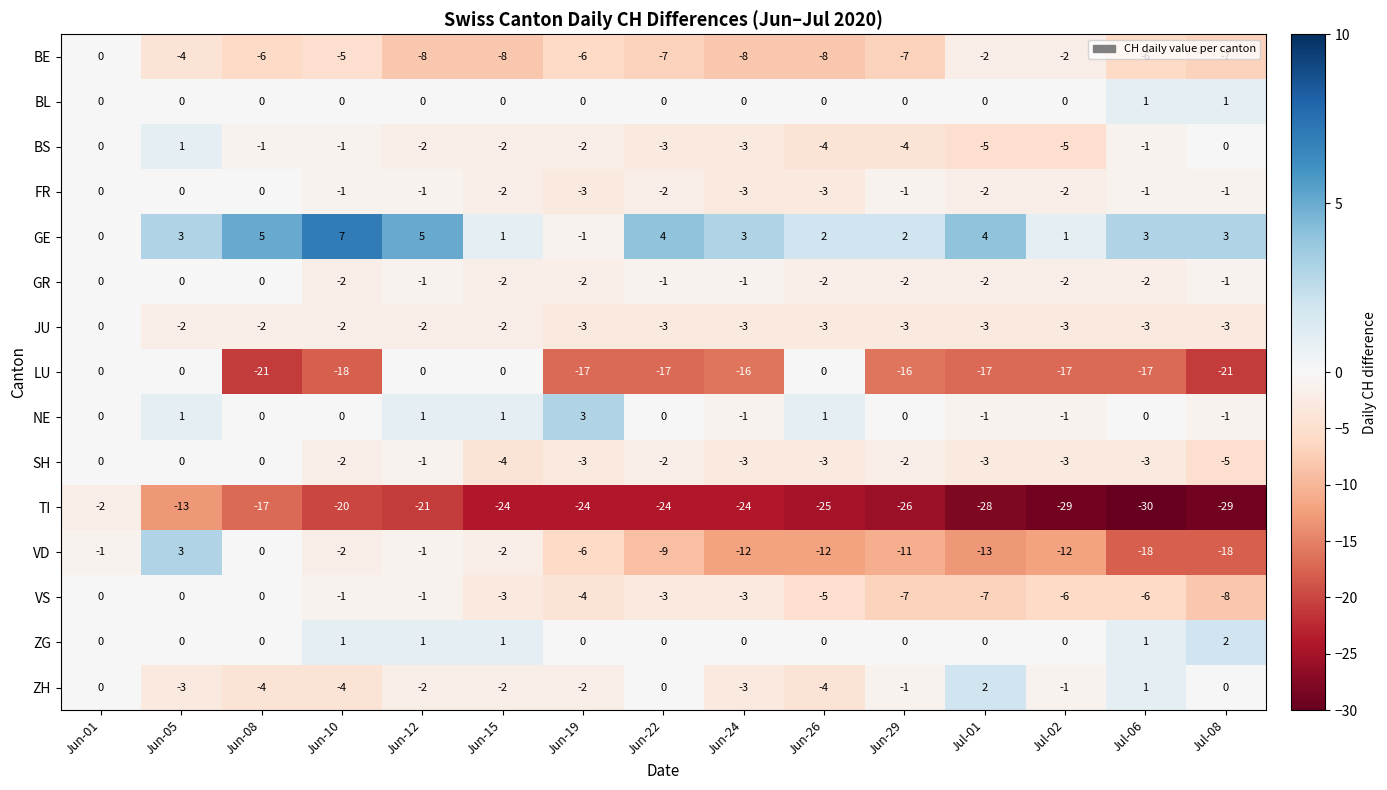

At which label does VD first exceed -9?

Jun-01